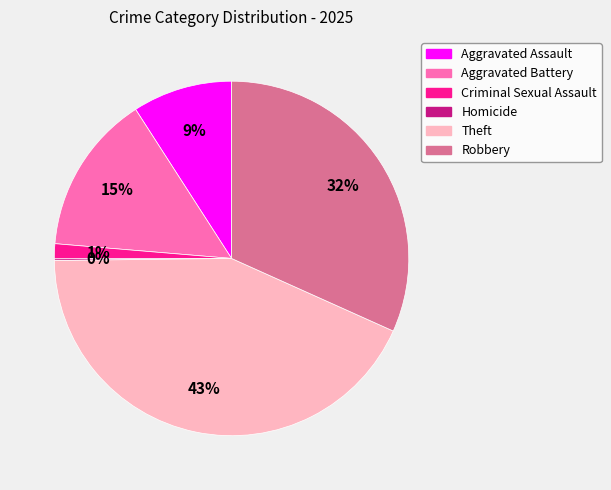

Combined, do Aggravated Battery and Criminal Sexual Assault account for over 50%?

No